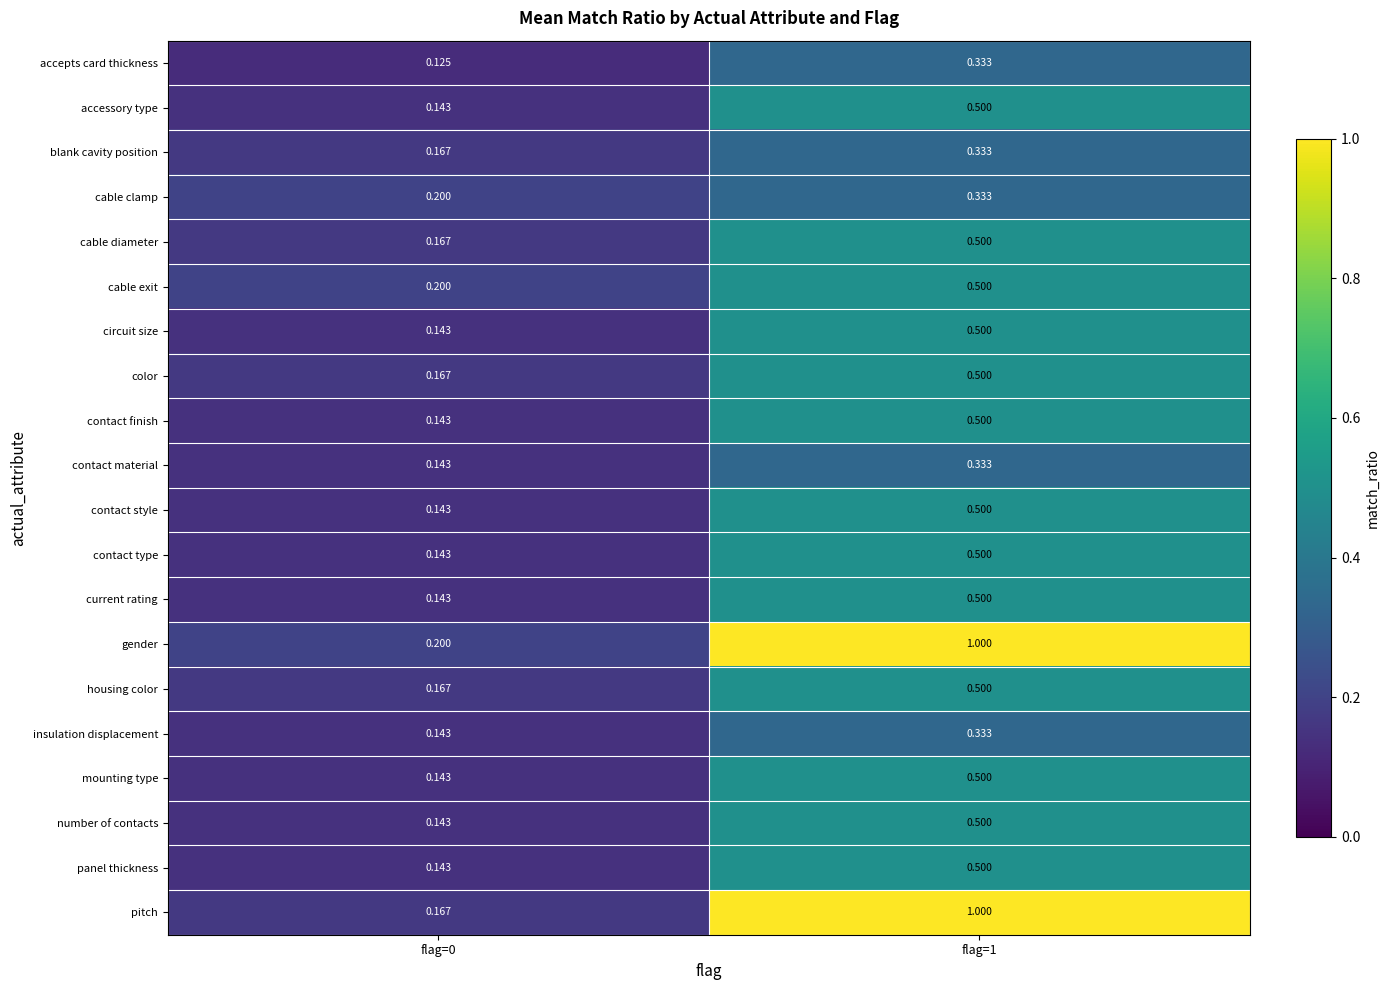

Which series has the widest spread of values?

pitch